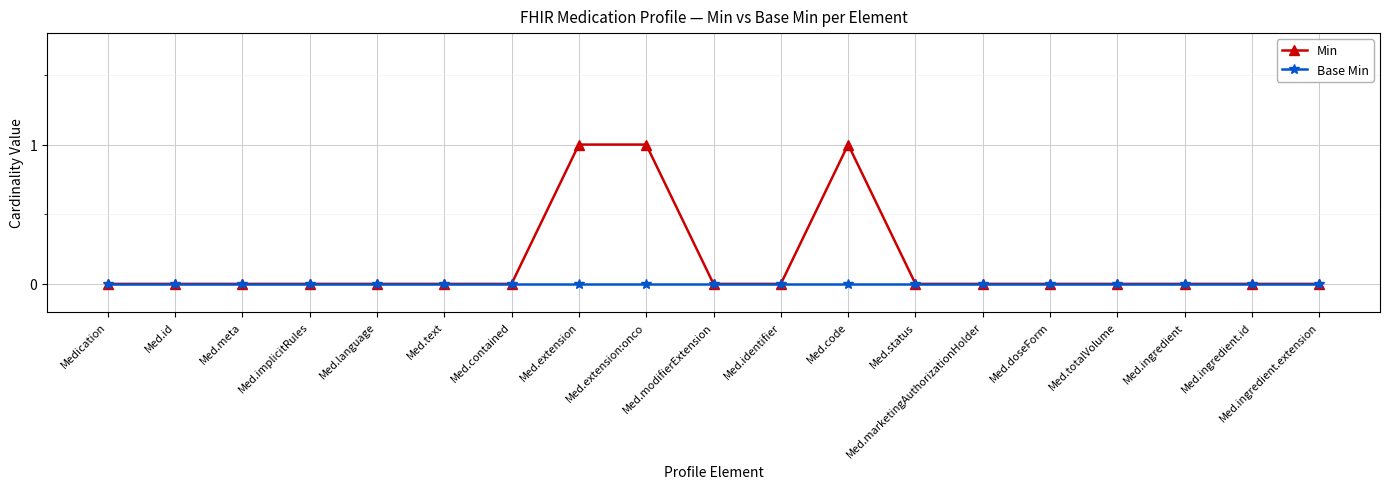

How many distinct data groups are displayed?

2